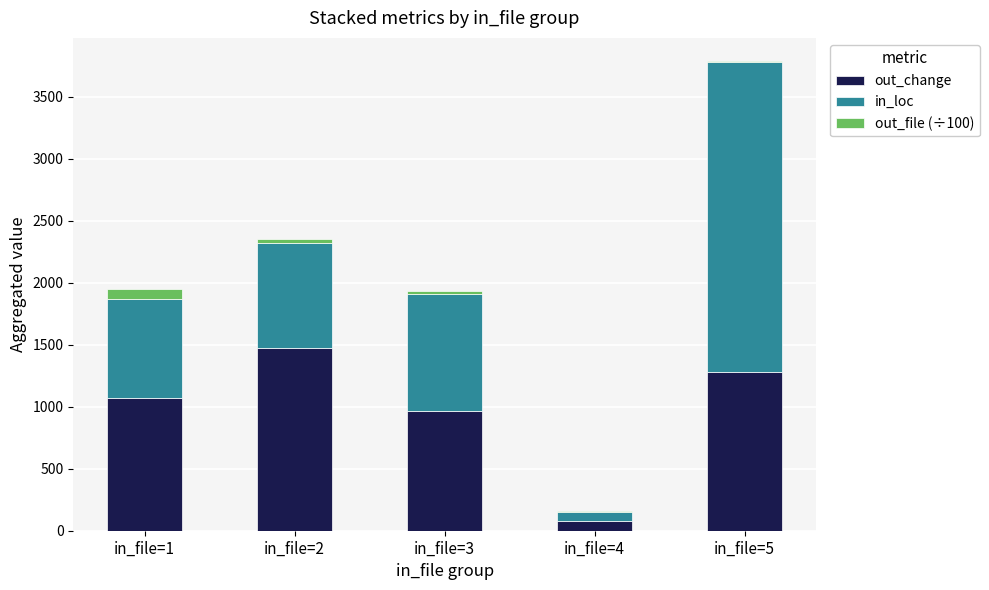

At which category is the sum across all series the highest?

in_file=5